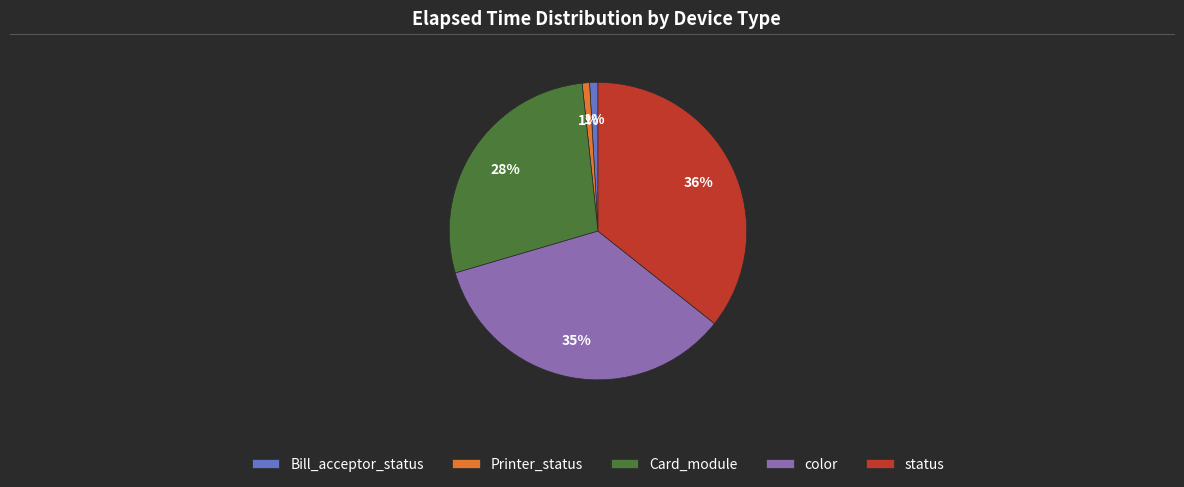

Do Bill_acceptor_status and color together represent more than half of the pie?

No